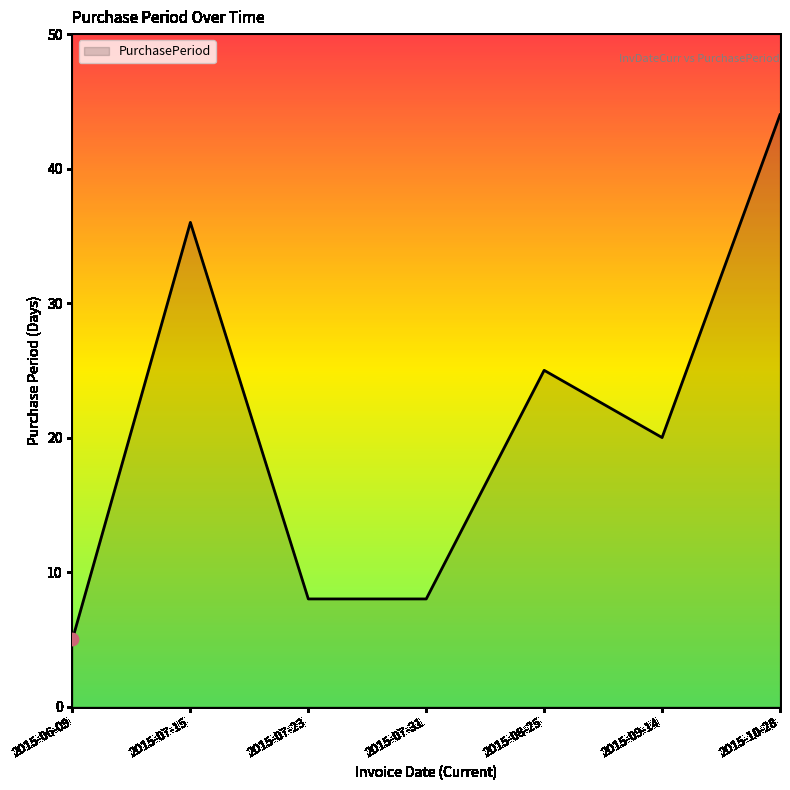

Between 2015-09-14 and 2015-07-23, which is larger?

2015-09-14